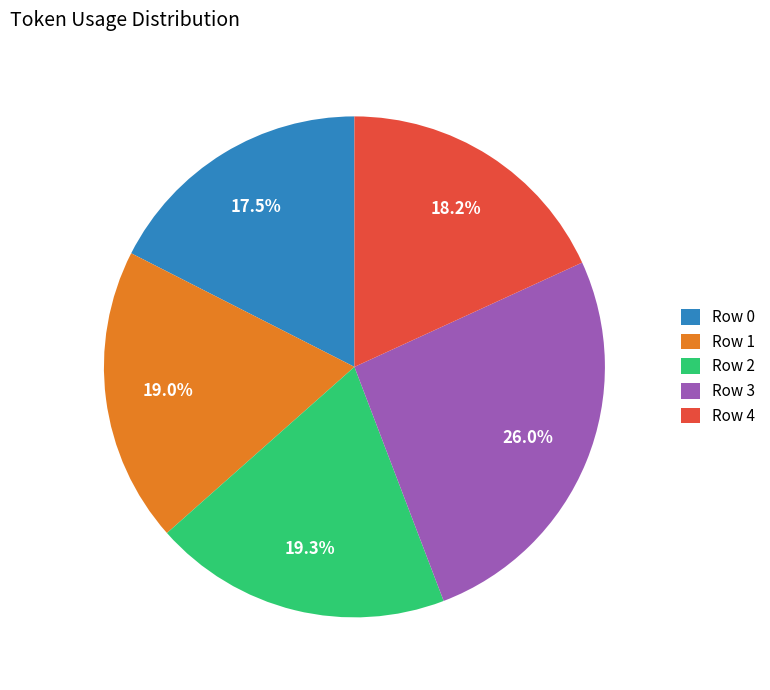

Which category has the smallest portion of the pie?

Row 0